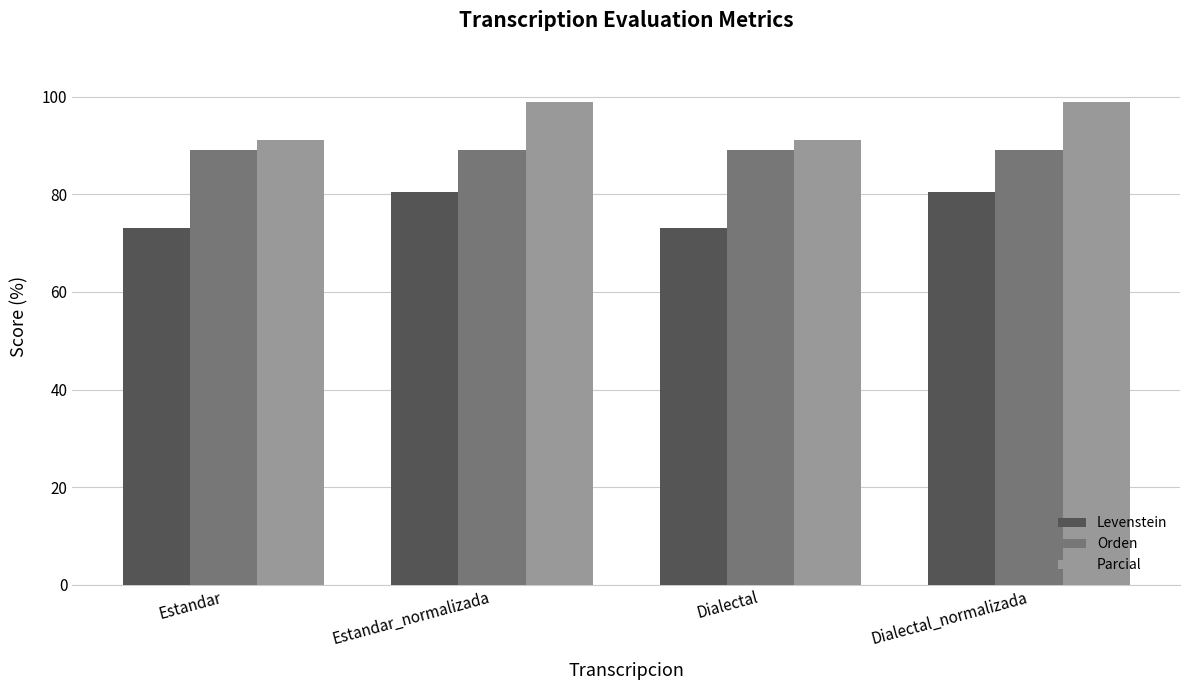

Between Estandar_normalizada and Dialectal, which series saw the biggest shift?

Parcial